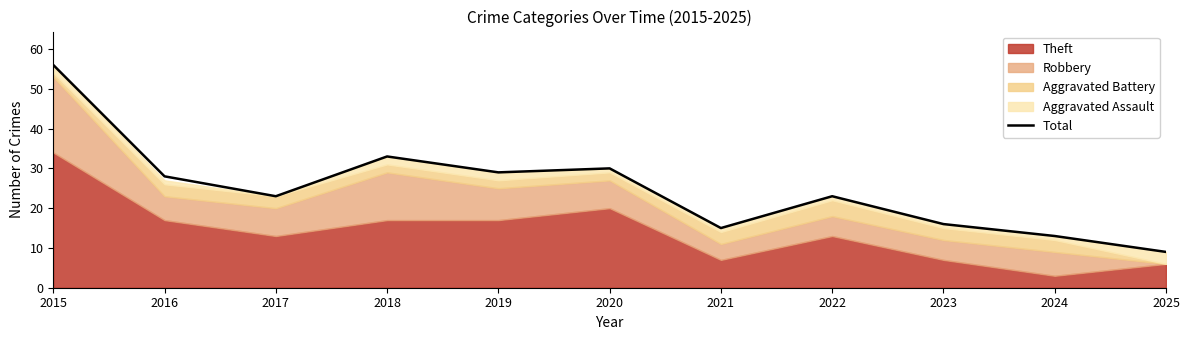

What is the average value?

25